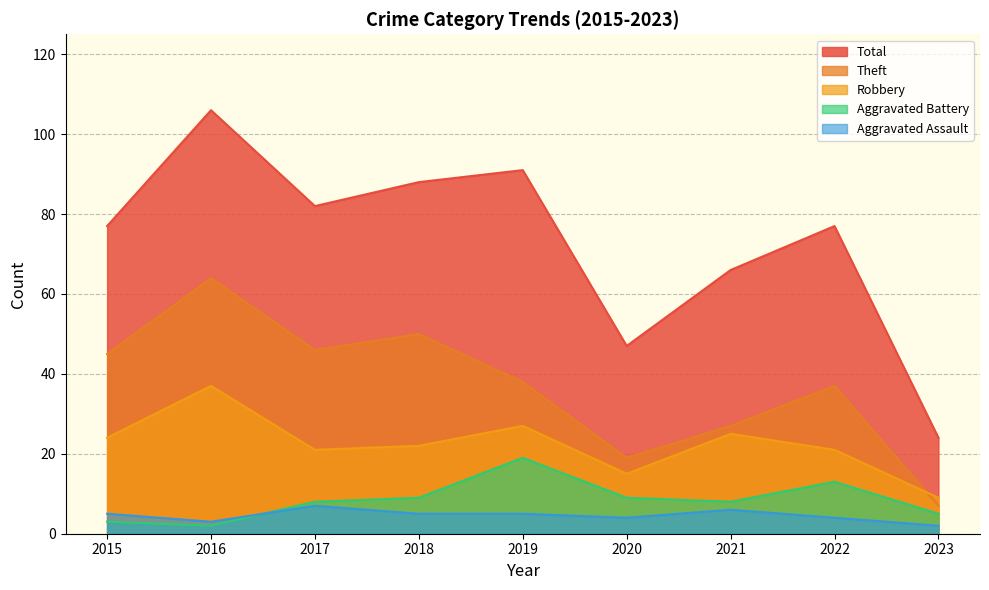

At which label does Theft first exceed 38?

2015